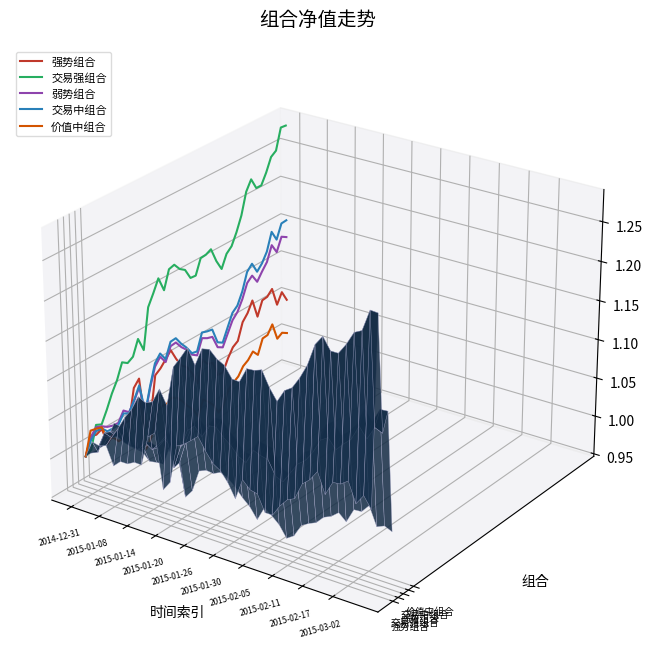

True or false: 弱势组合 has more than 2 interior local peaks.

True